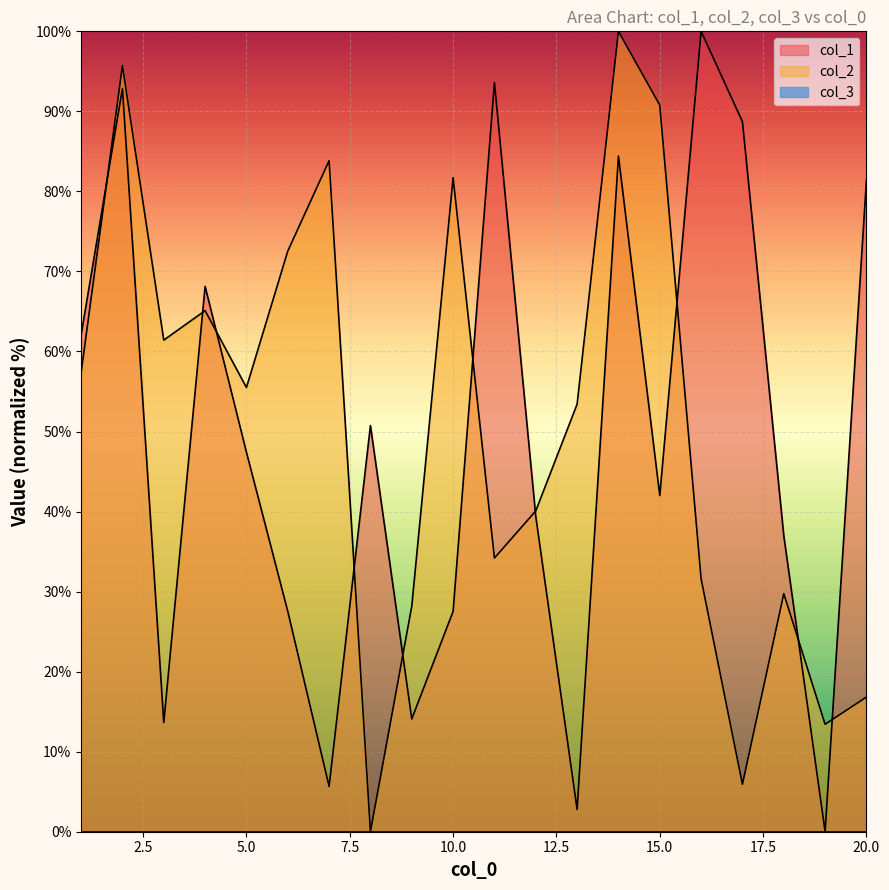

Does the chart display data point markers on the line(s)?

No